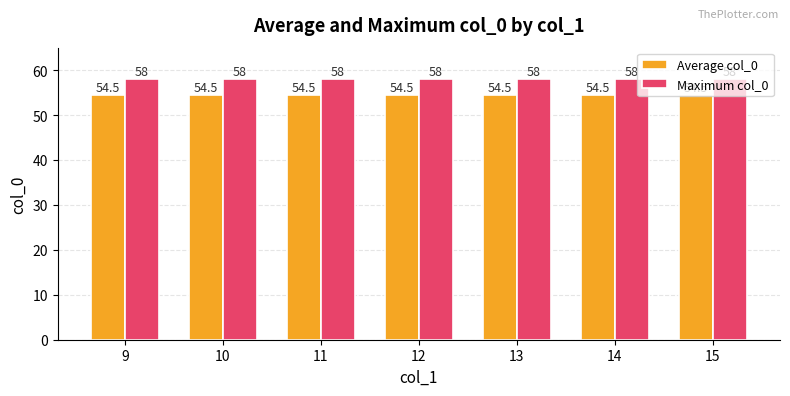

What is the total value across all series at 9?

112.5